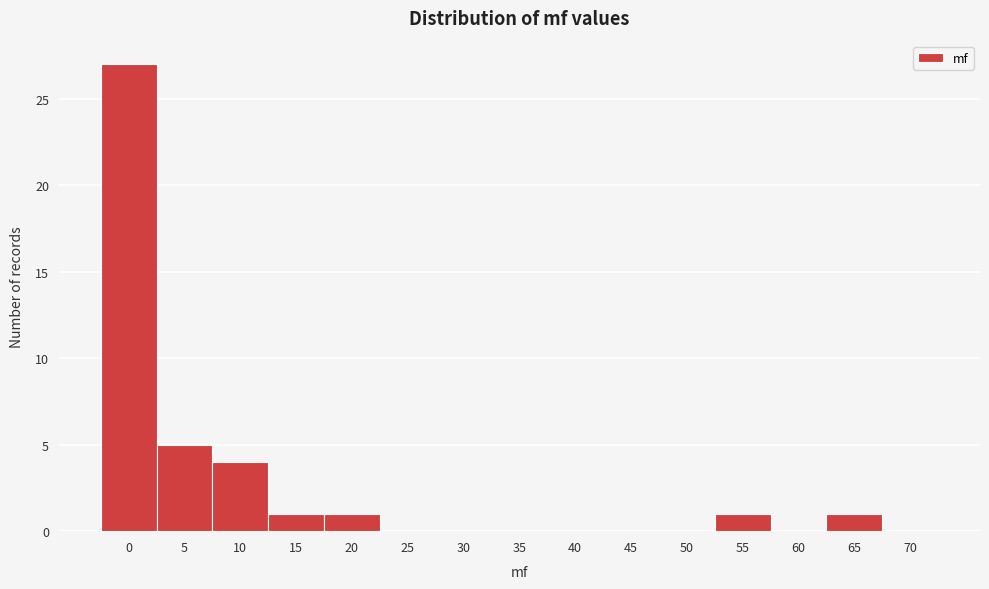

Reading left to right, extract all data points from this chart.

0=27	5=5	10=4	15=1	20=1	25=0	30=0	35=0	40=0	45=0	50=0	55=1	60=0	65=1	70=0